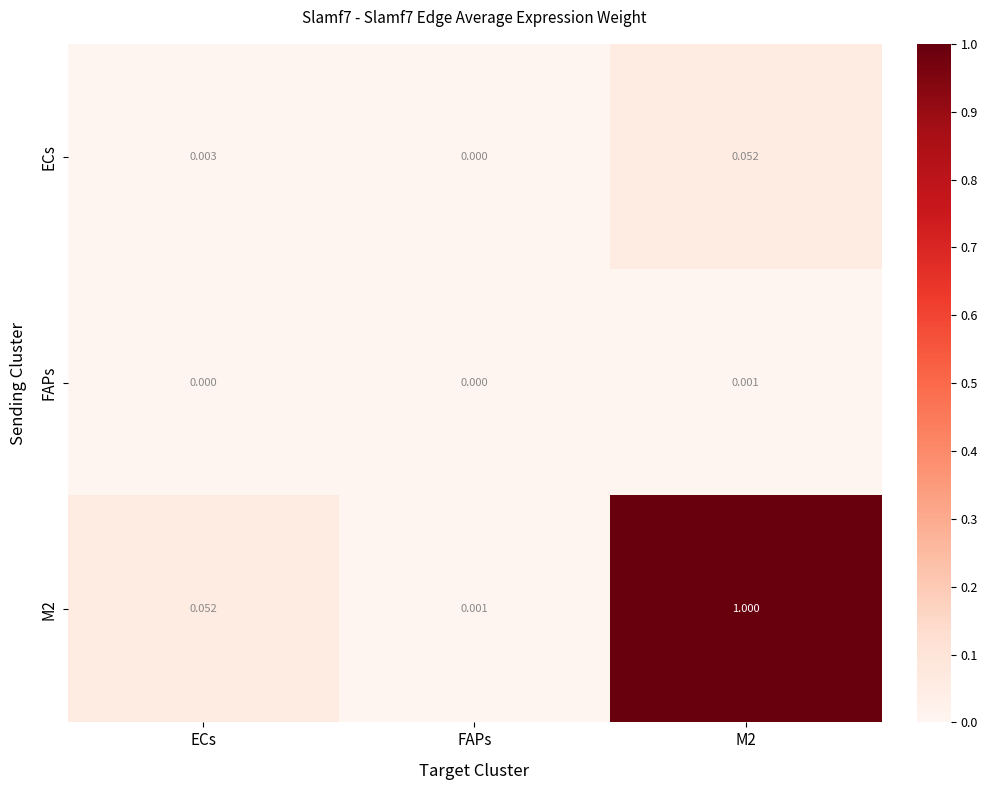

Rank the series by their maximum value, from highest to lowest.

M2, ECs, FAPs